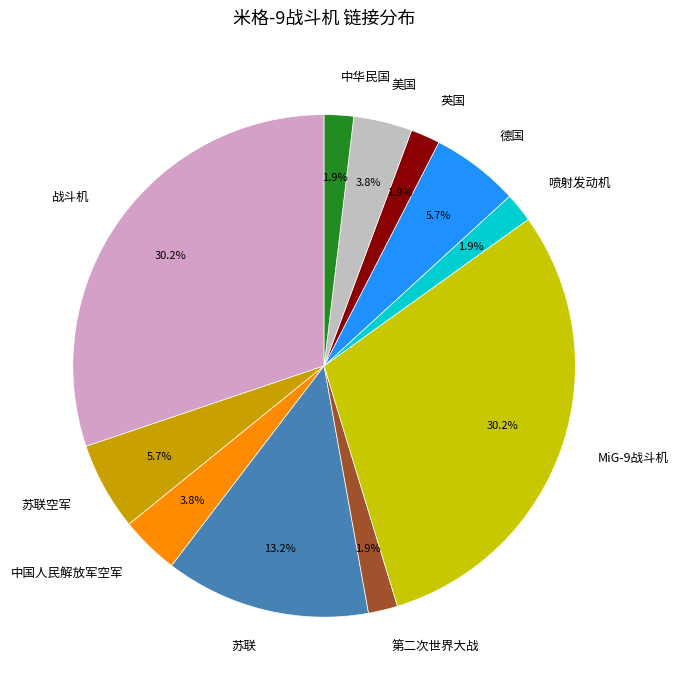

How many slices are in this pie chart?

11